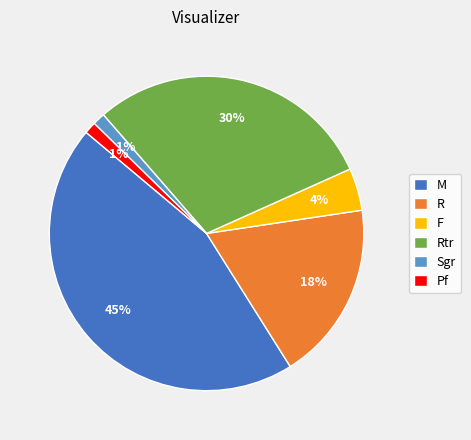

How many slices are in this pie chart?

6